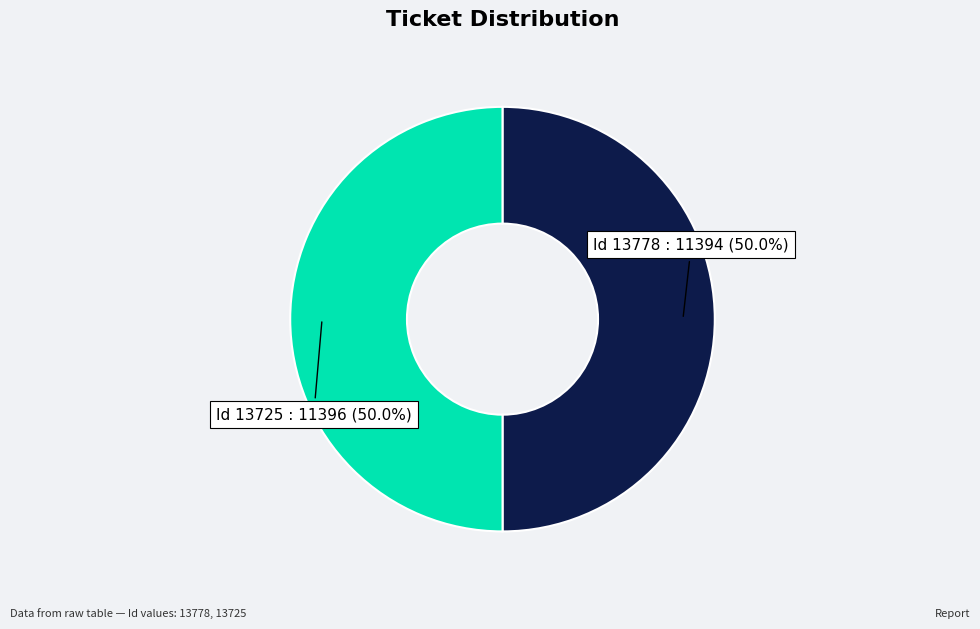

Count the number of slices in the pie.

2